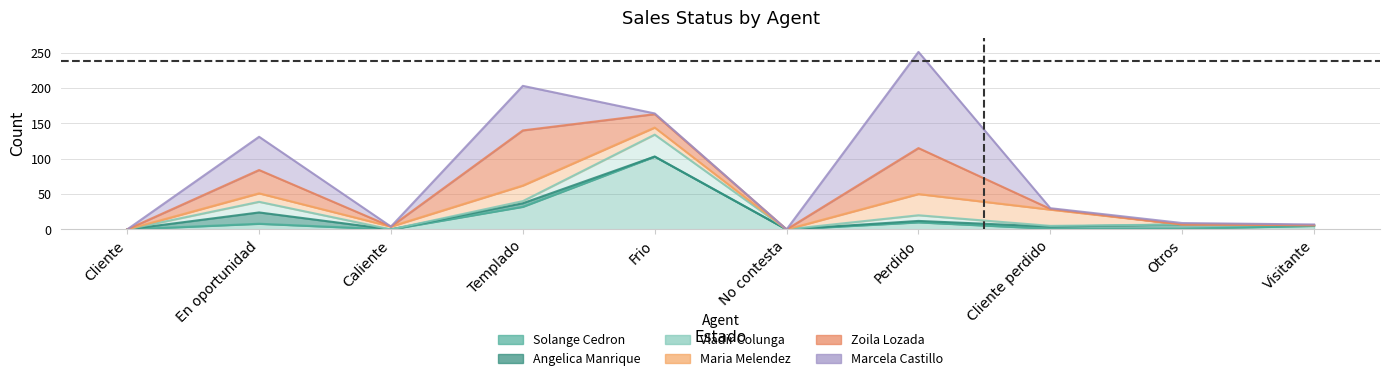

Does the chart have visible grid lines?

Yes